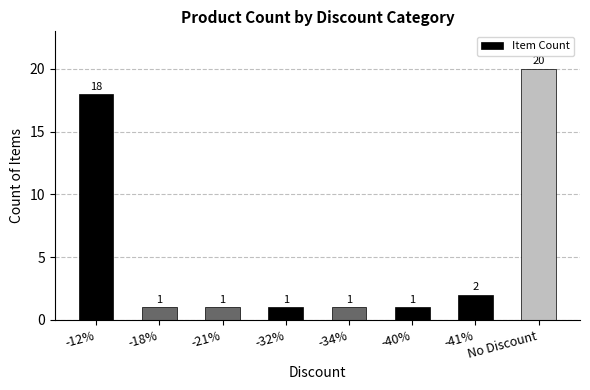

How many data points are above 1?

3